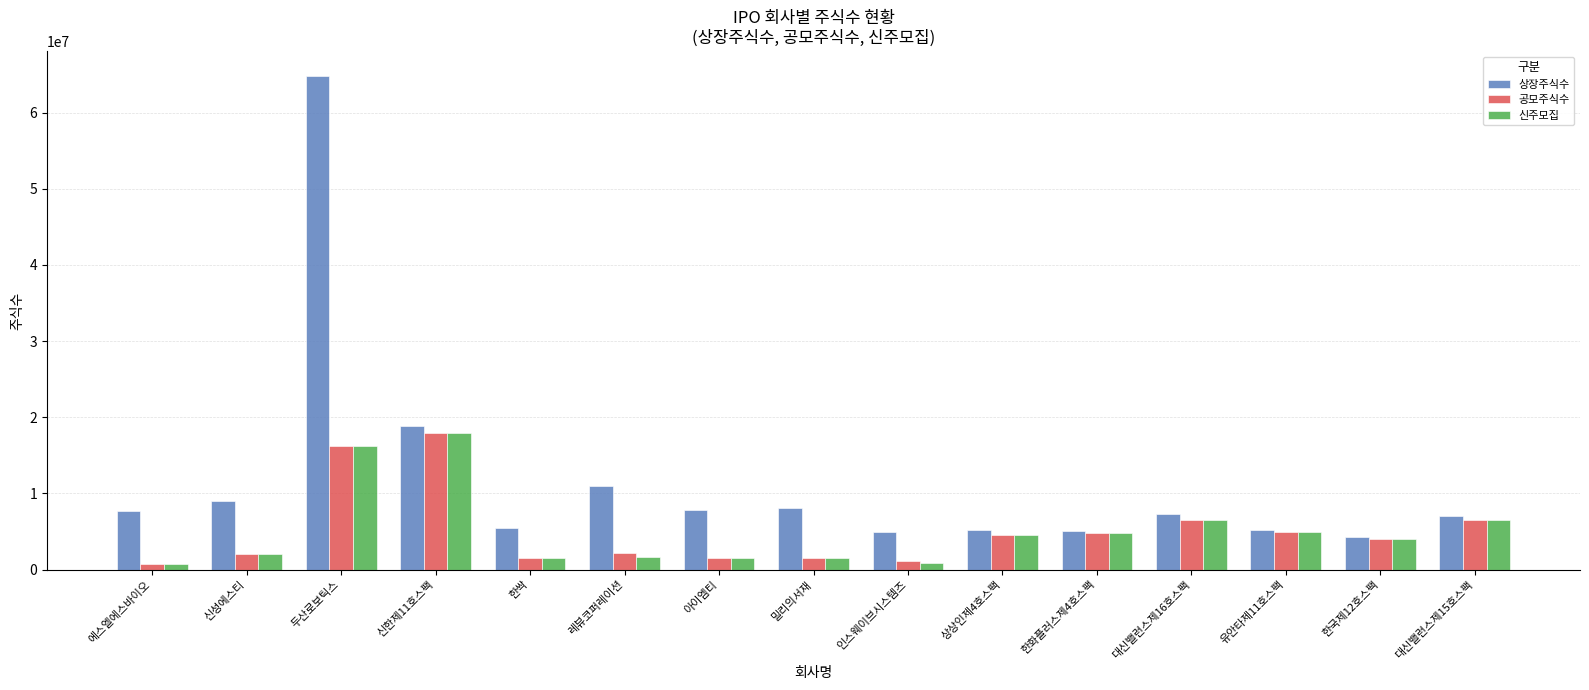

What is the average value of the 상장주식수 series?

11455830